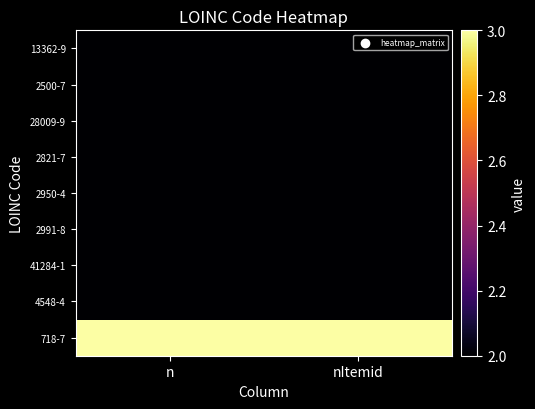

Which label corresponds to the largest value in the chart?

n